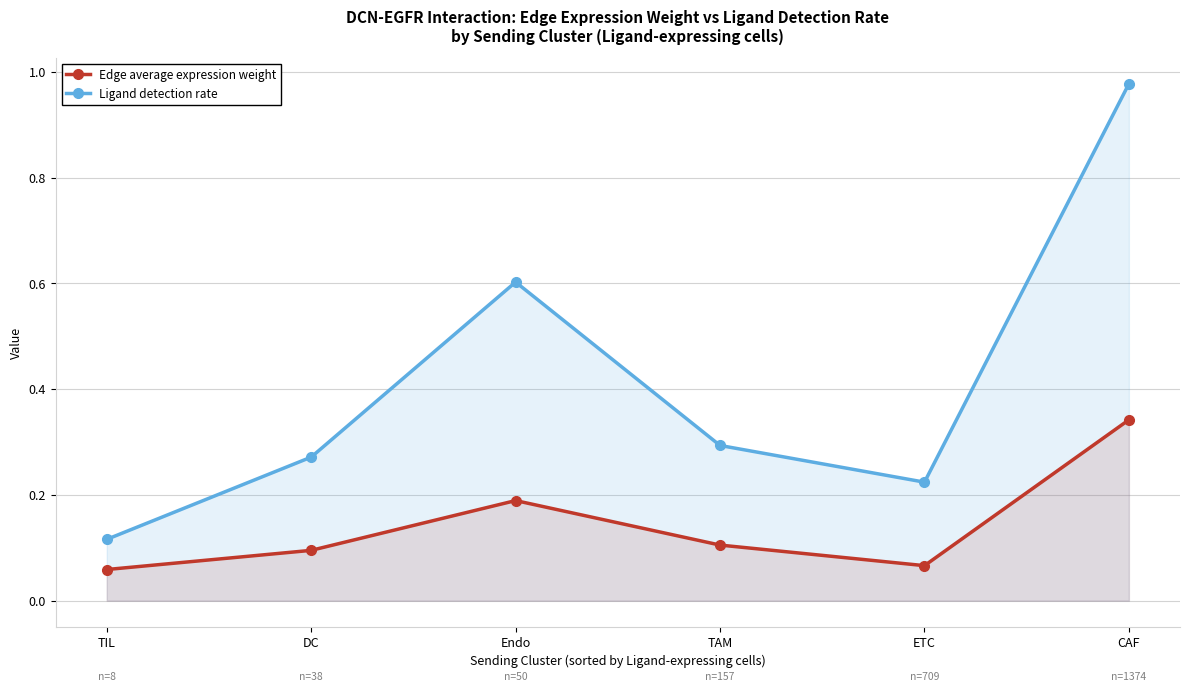

True or false: Ligand detection rate and Edge average expression weight cross at least once.

False